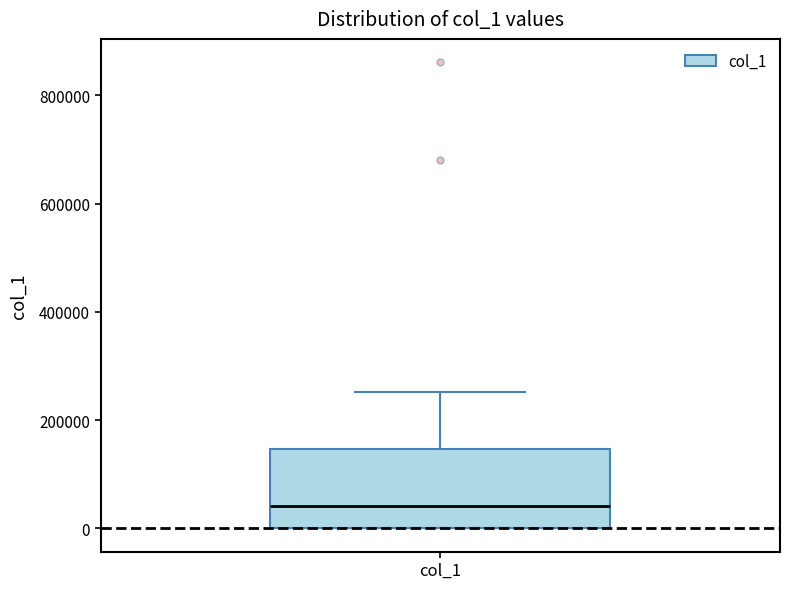

Where does the upper whisker of the box for col_1 end on the y-axis? The values are not printed on the chart, so give them approximately, as read against the axis.

260000